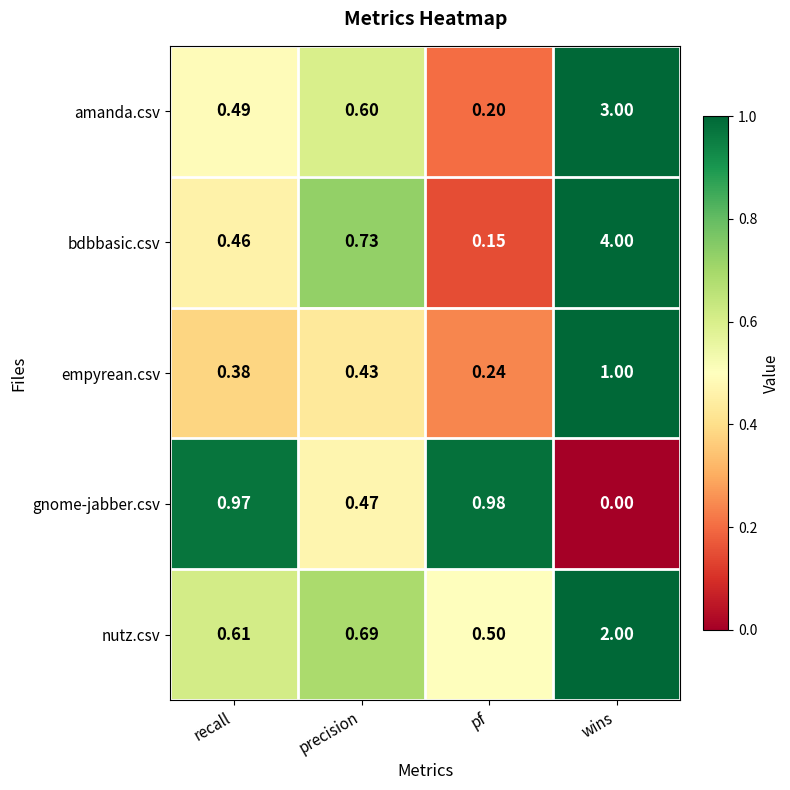

Between recall and precision, which series saw the biggest shift?

gnome-jabber.csv